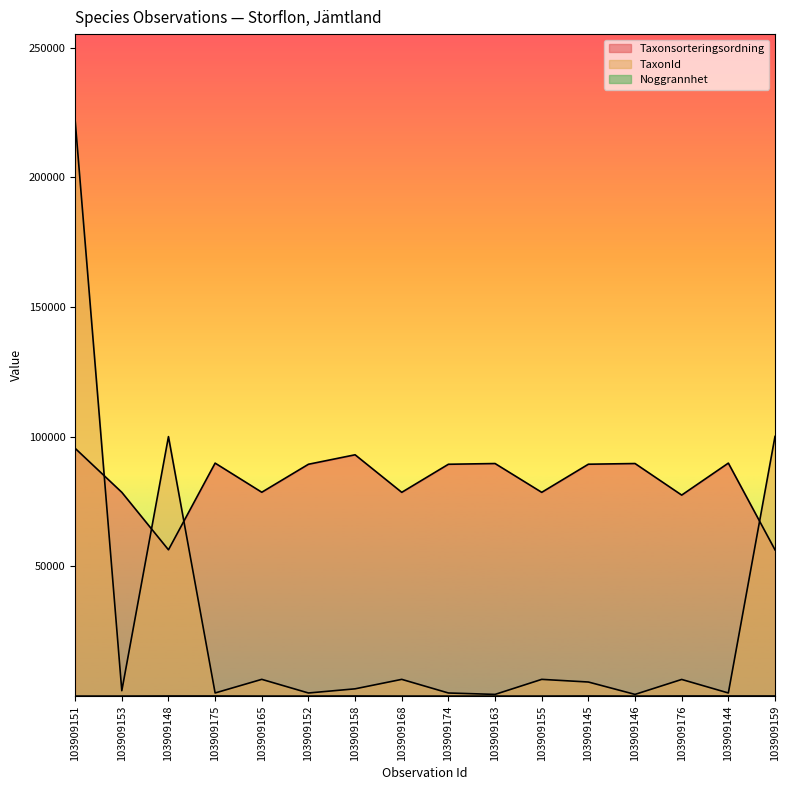

Reading left to right, extract all data points from this chart.

Taxonsorteringsordning: 103909151=95522	103909153=78570	103909148=56411	103909175=89832	103909165=78602	103909152=89392	103909158=93044	103909168=78569	103909174=89392	103909163=89673	103909155=78569	103909145=89410	103909146=89673	103909176=77506	103909144=89832	103909159=56395
TaxonId: 103909151=221946	103909153=2081	103909148=100049	103909175=1209	103909165=6463	103909152=1202	103909158=2809	103909168=6458	103909174=1202	103909163=658	103909155=6458	103909145=5432	103909146=658	103909176=6425	103909144=1209	103909159=100109
Noggrannhet: 103909151=10	103909153=10	103909148=50	103909175=50	103909165=10	103909152=10	103909158=50	103909168=10	103909174=10	103909163=10	103909155=10	103909145=50	103909146=10	103909176=50	103909144=50	103909159=50